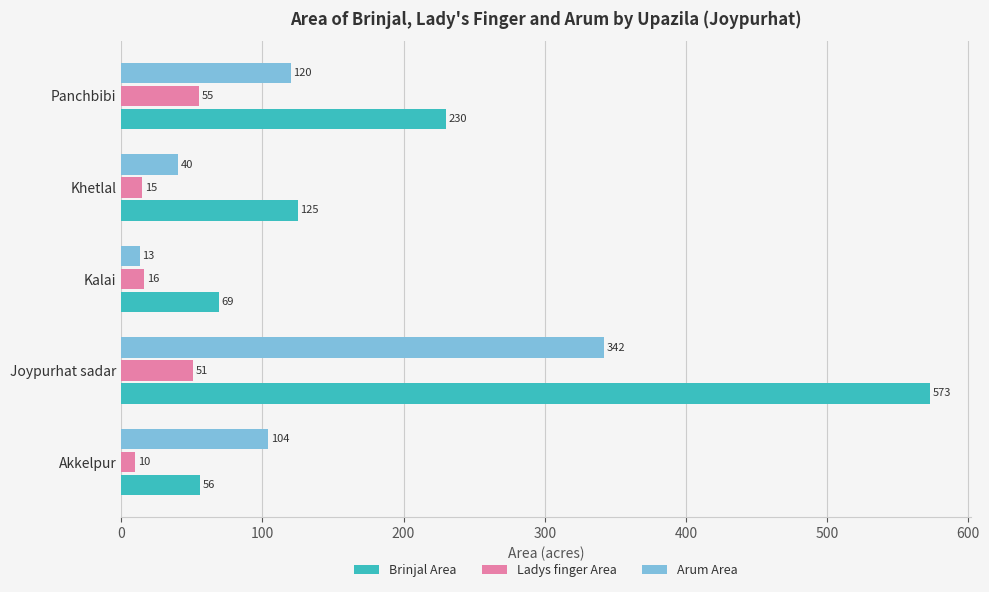

Rank the series by their average value, from highest to lowest.

Brinjal Area, Arum Area, Ladys finger Area